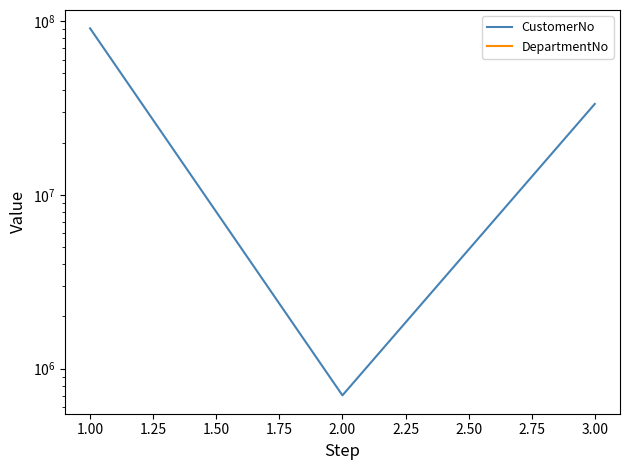

What are all the series names shown in the legend?

CustomerNo, DepartmentNo